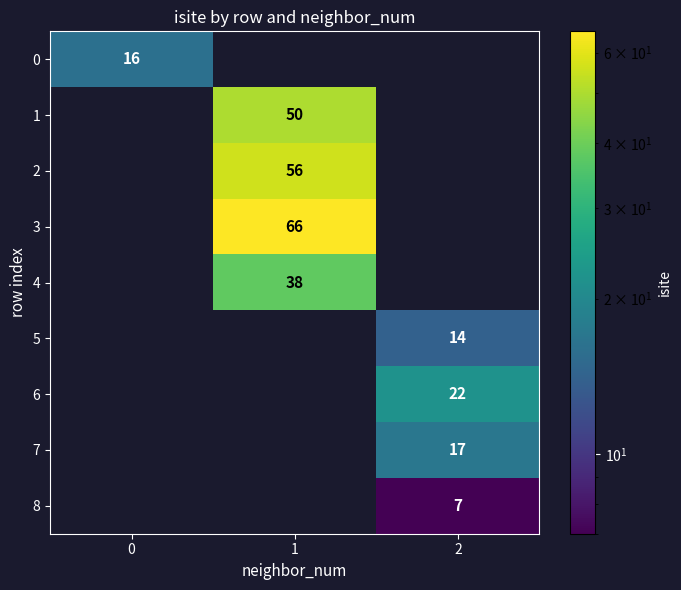

Is it true that 4 equals 38 at 1?

True